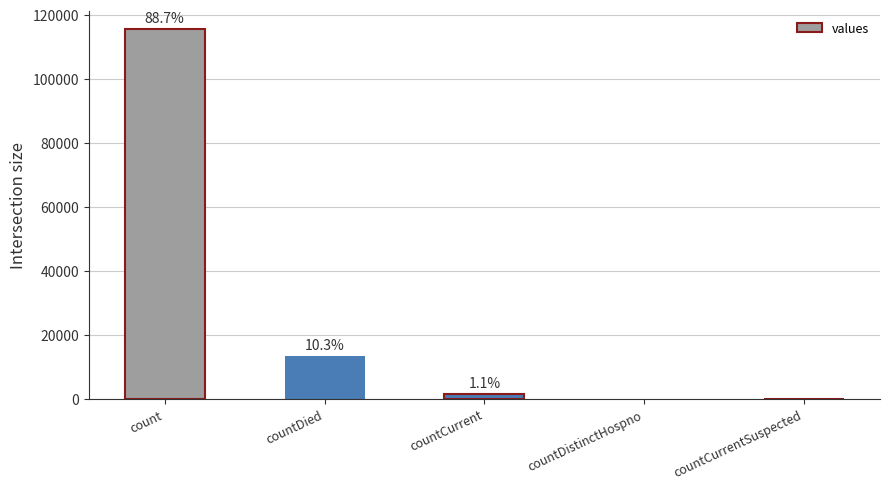

What is the label of the 3rd bar from the right?

countCurrent